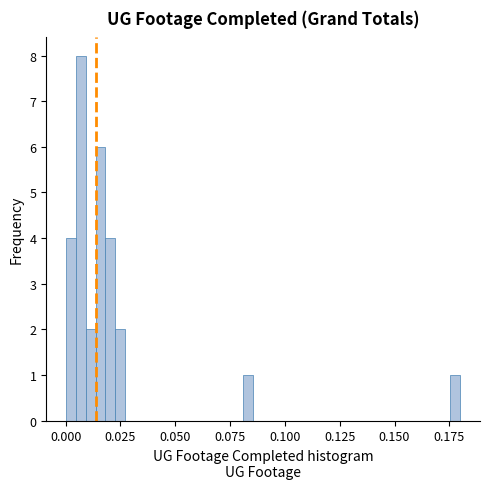

Read against the x-axis, roughly where is the centre of the tallest bar?

0.005